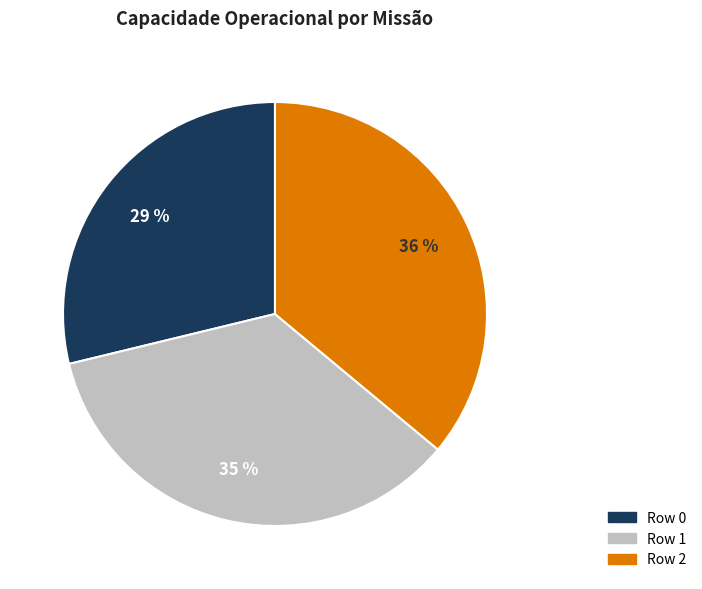

What percentage is the Row 0 slice, to the nearest percent?

29%